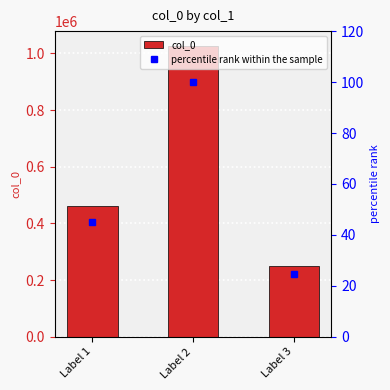

True or false: percentile rank within the sample has a value of 32.1 at Label 3.

False